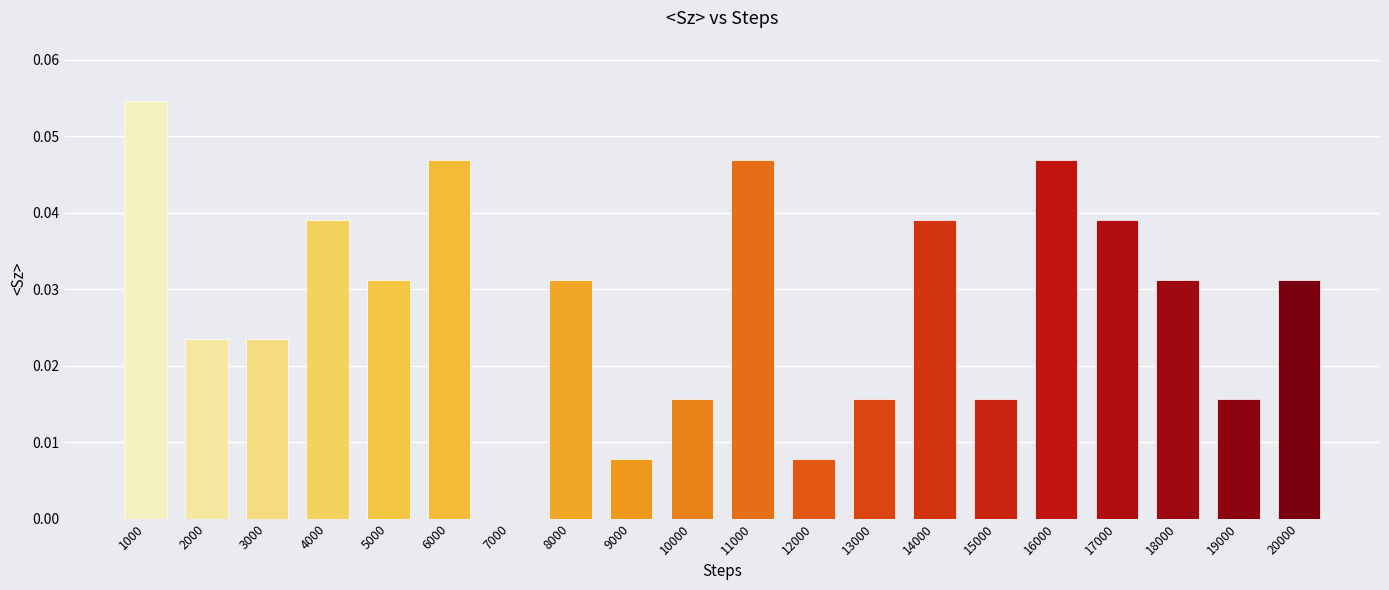

Which category has the highest value across all series?

1000